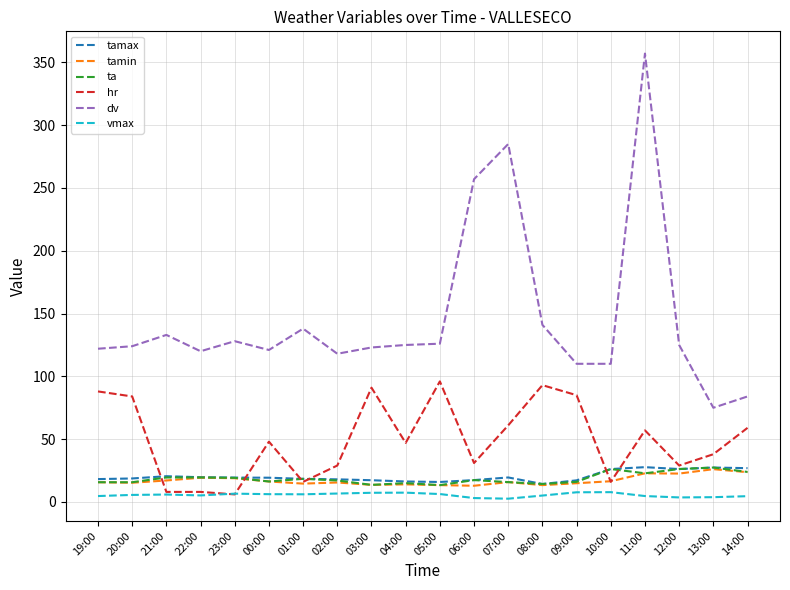

Is the value of dv at 10:00 greater than the value of tamax at 20:00?

Yes